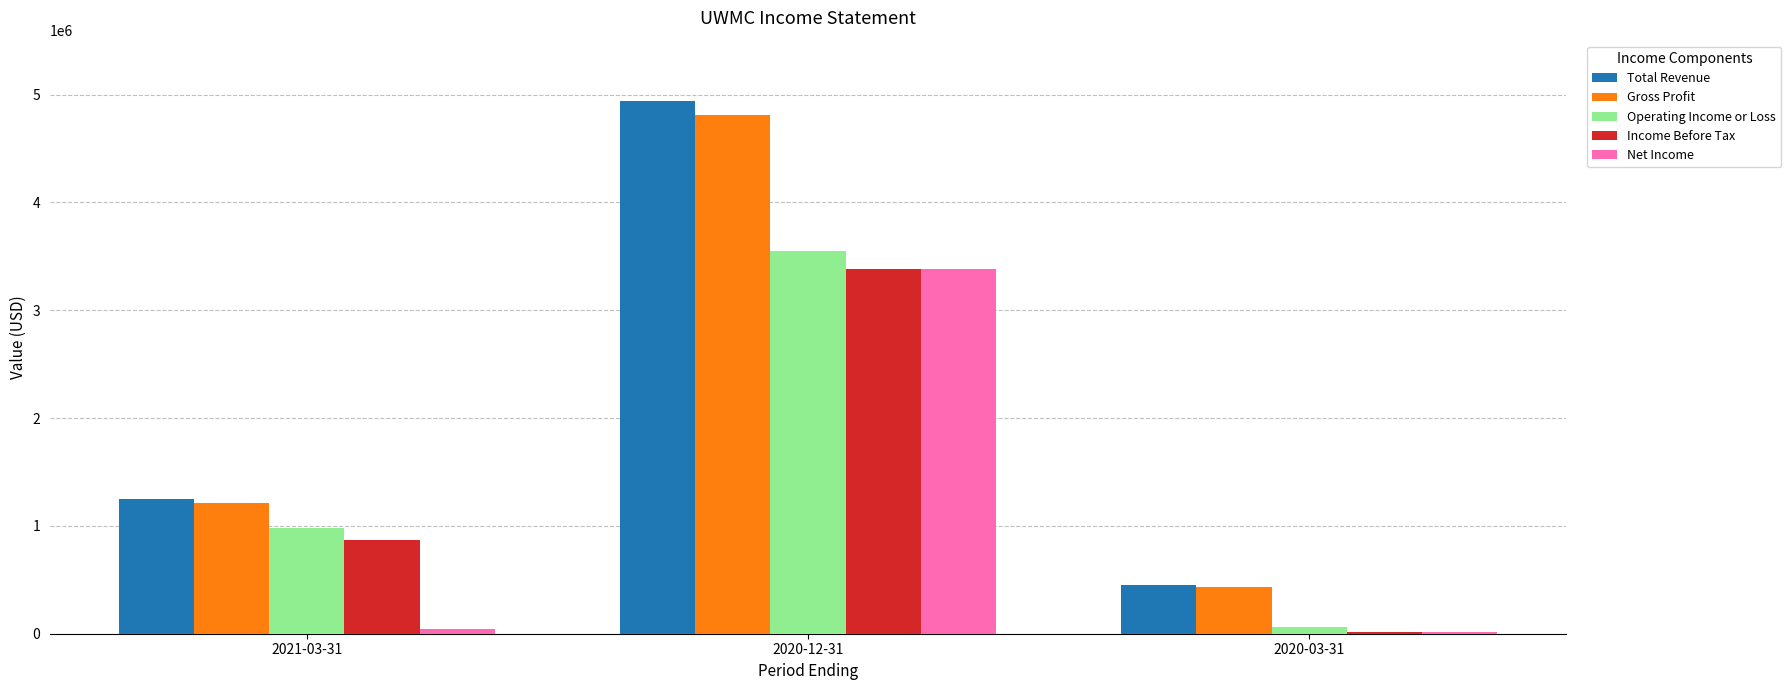

What is the value of the Gross Profit bar at the 3rd from the left?

429600